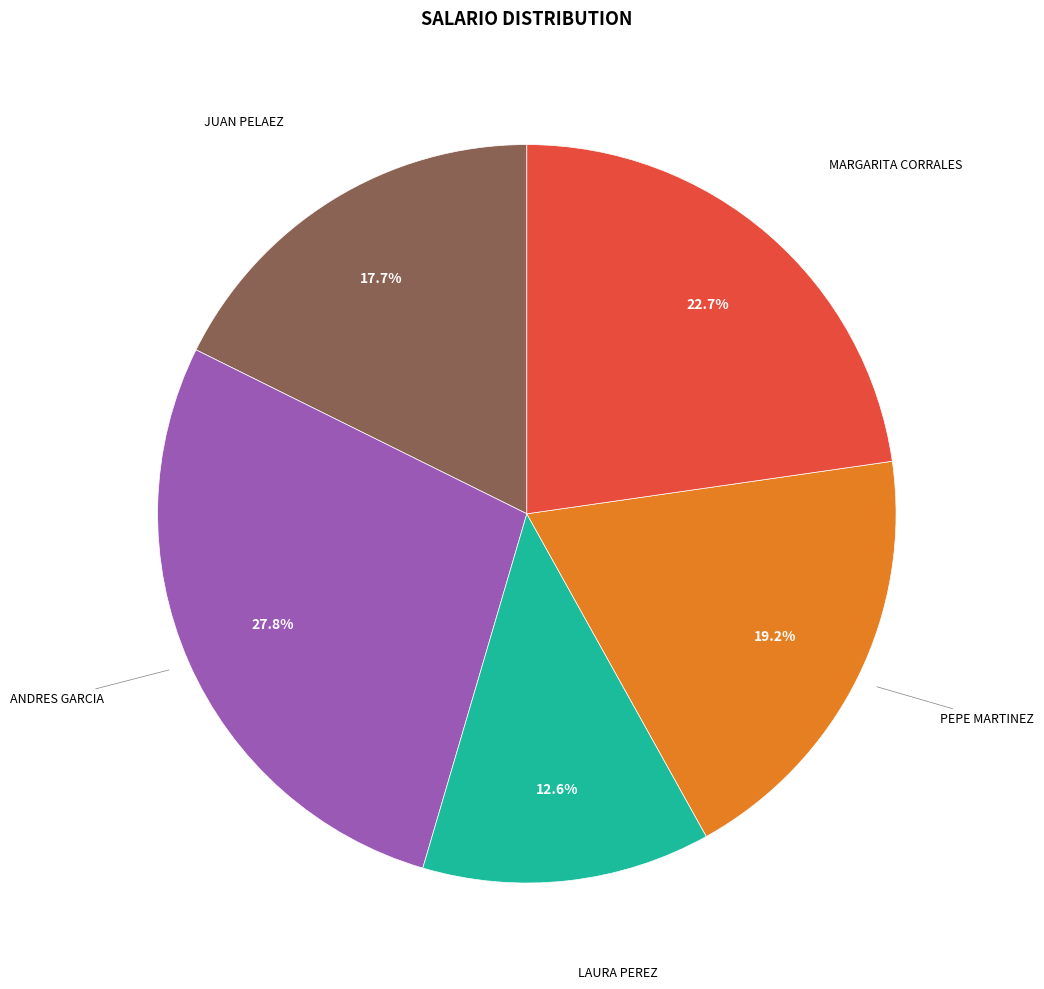

How many segments does this pie chart have?

5